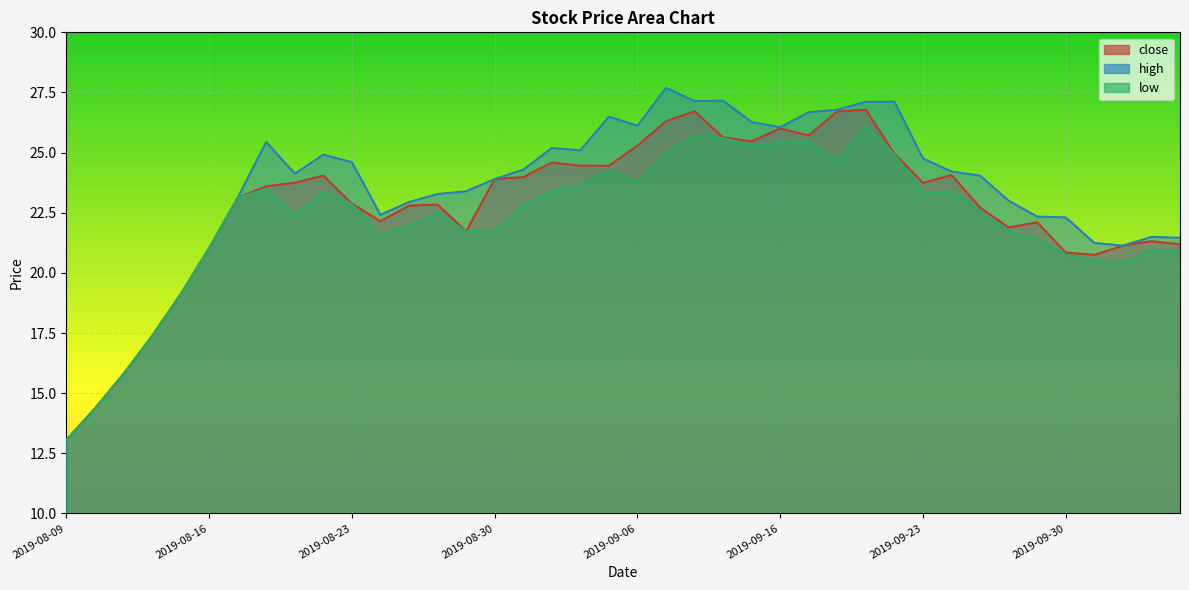

The value of close at 2019-10-08 is 30.9. True or false?

False